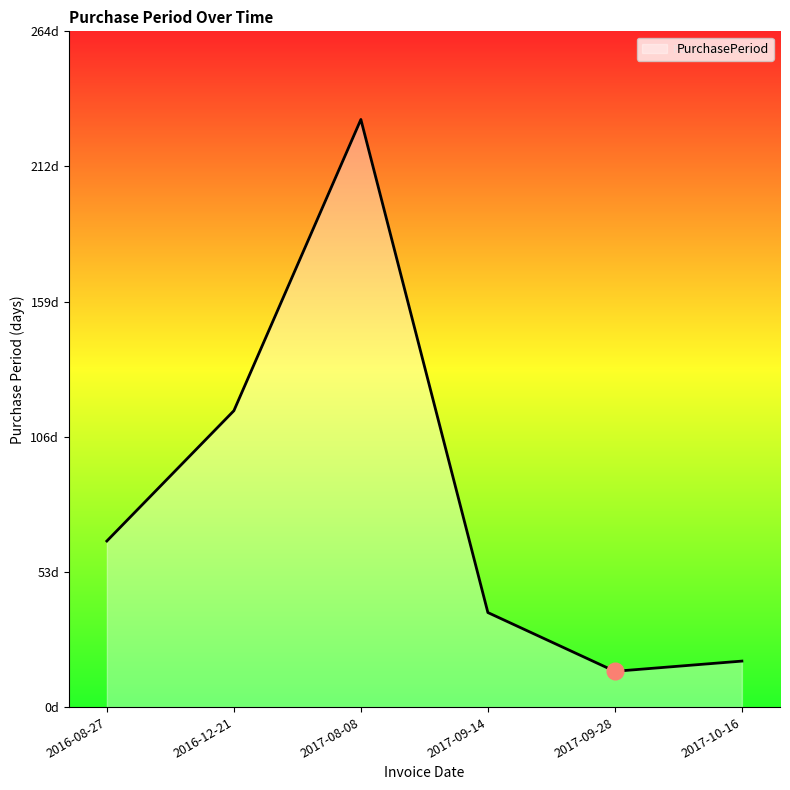

What position from the right is 2016-12-21?

5